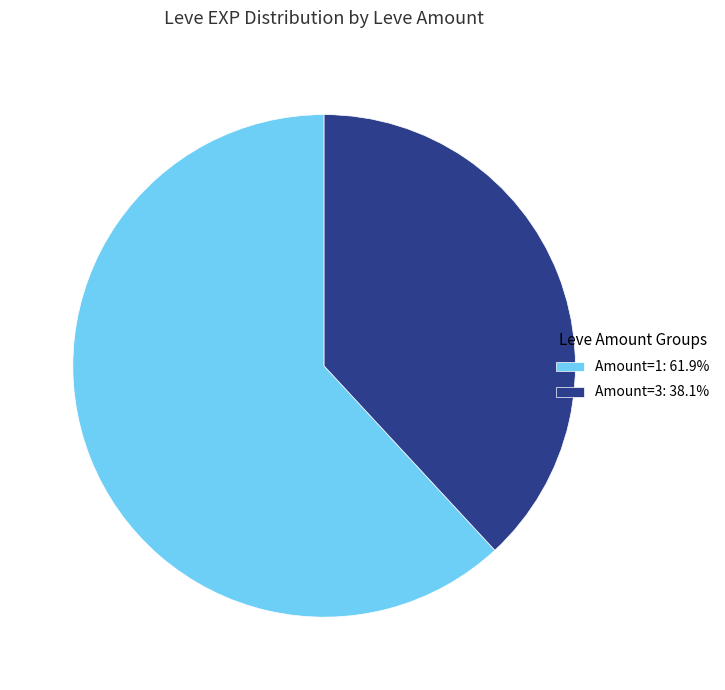

Combined, do Amount=1: 61.9% and Amount=3: 38.1% account for over 50%?

Yes